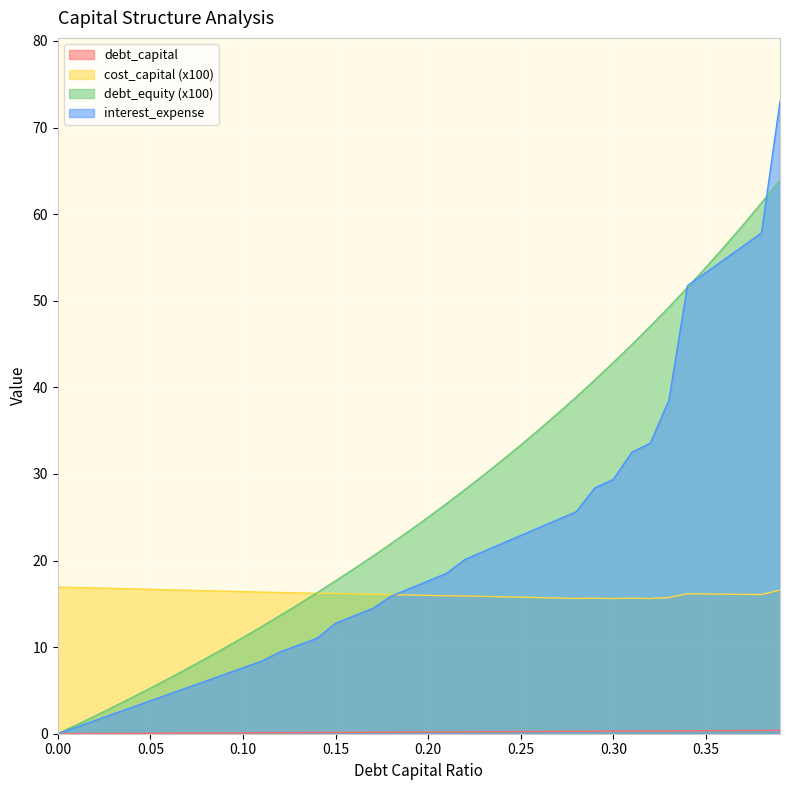

Between 0.12 and 0.1, which is larger?

0.12